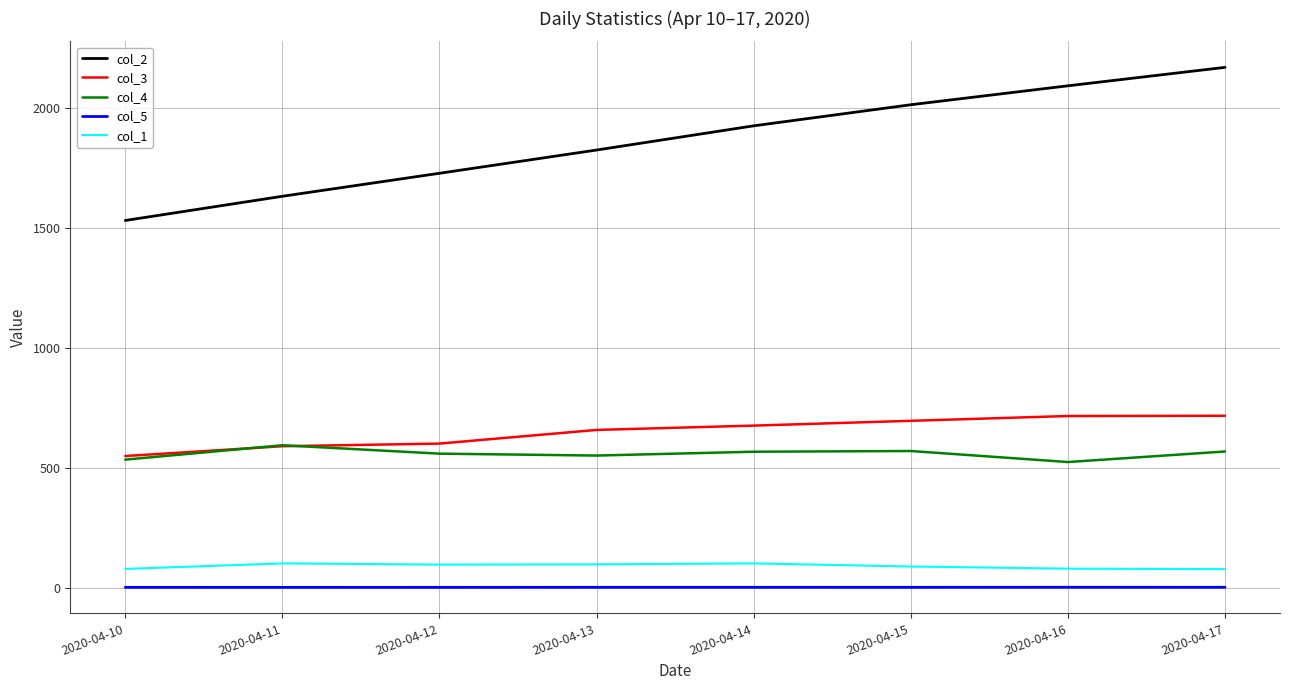

The value of col_1 at 2020-04-17 is 77.0. True or false?

True